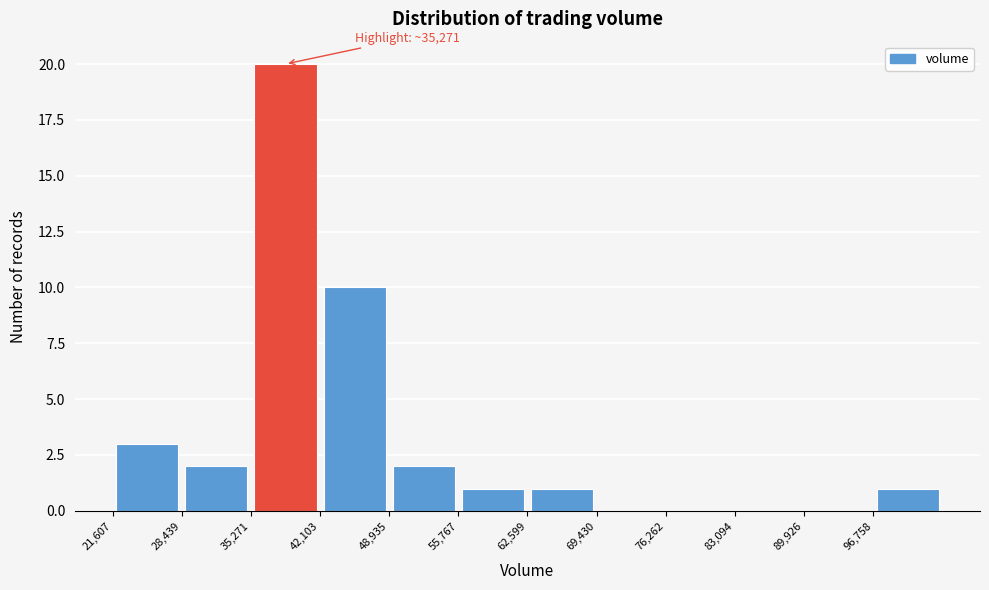

Over which range of the x-axis is the bar tallest?

35000 to 42000